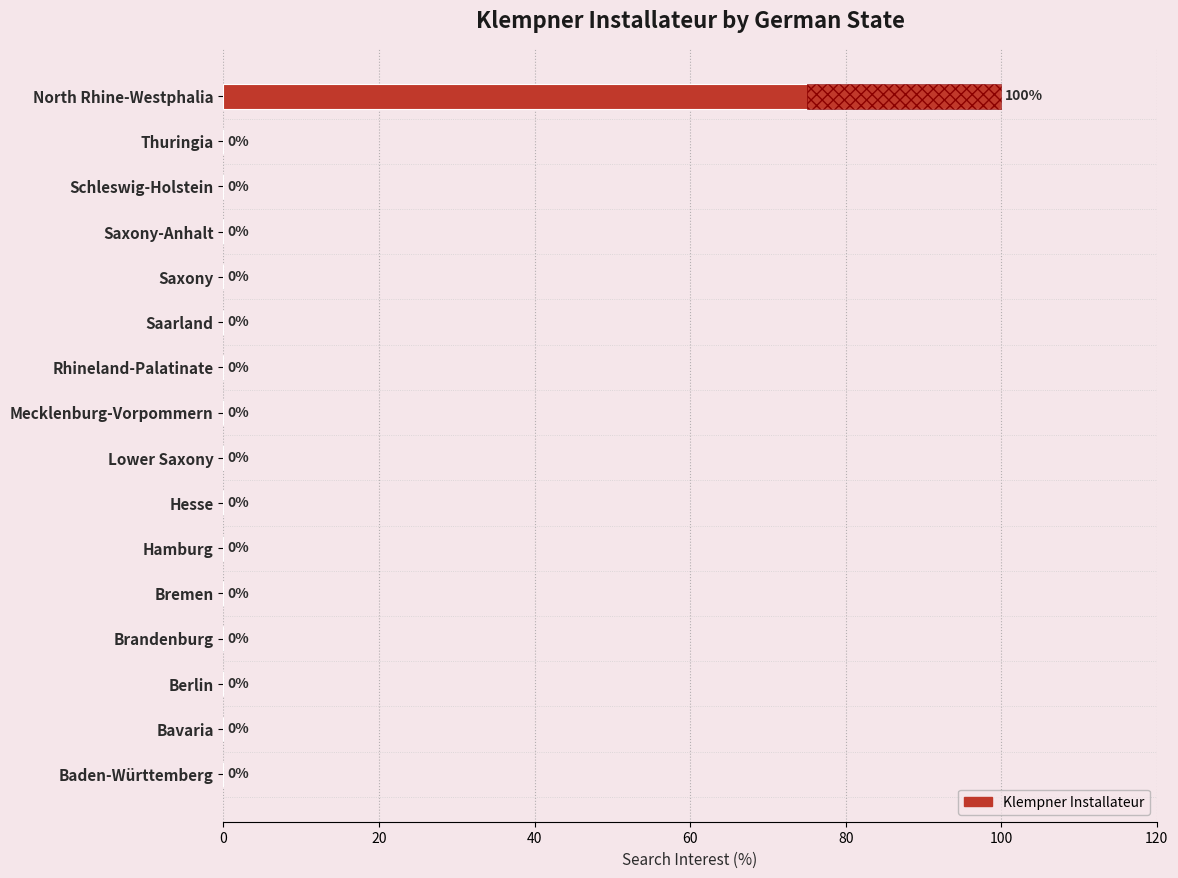

Reading left to right, transcribe all the data shown in this chart.

100	0	0	0	0	0	0	0	0	0	0	0	0	0	0	0